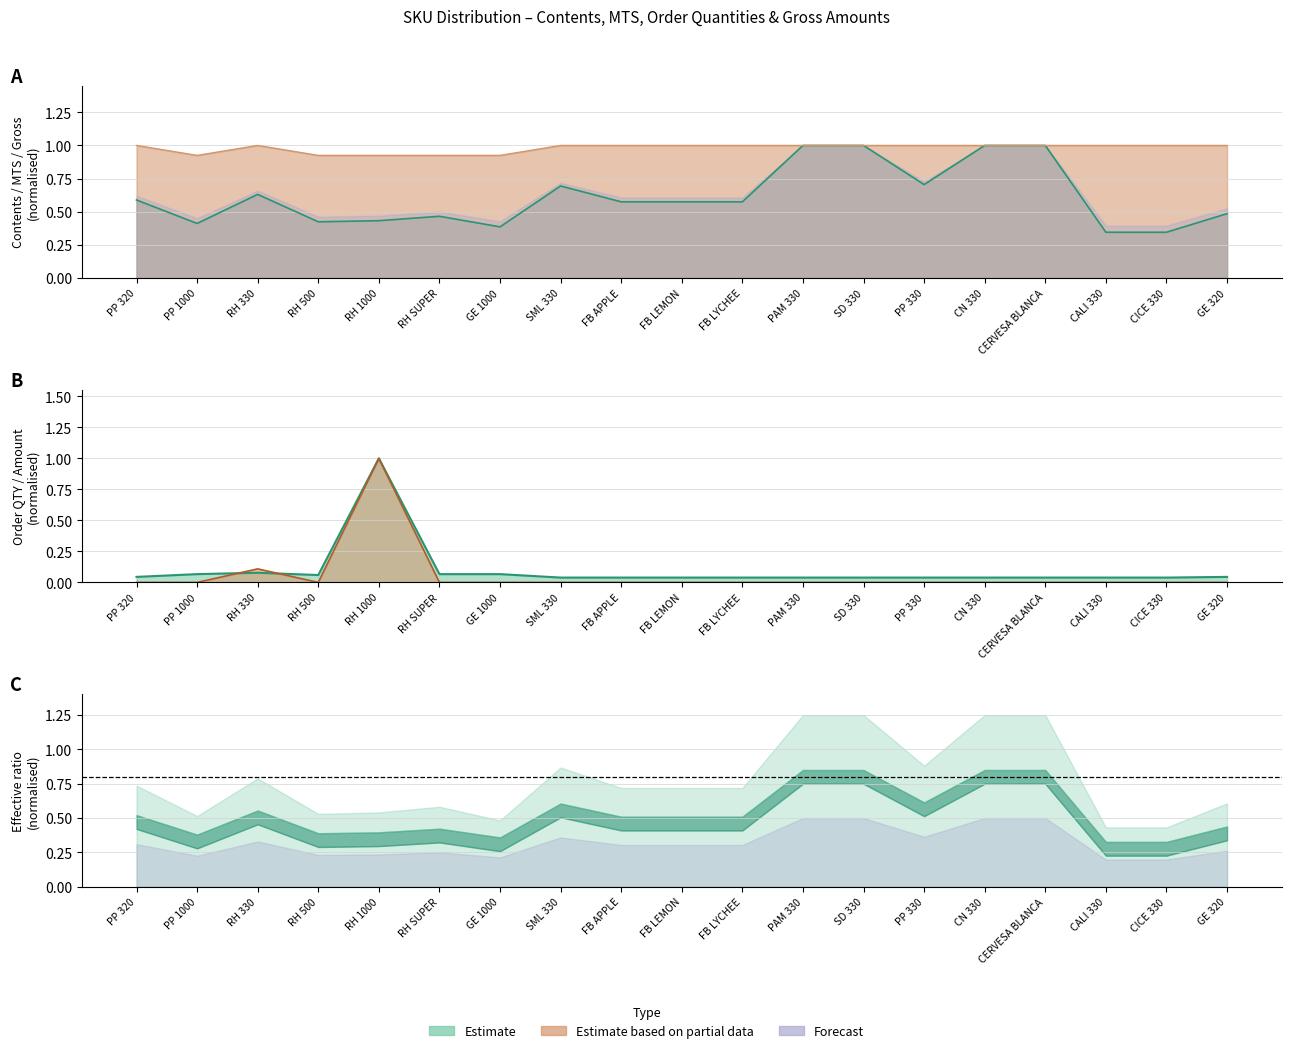

At which category is the sum across all series the highest?

RH 1000